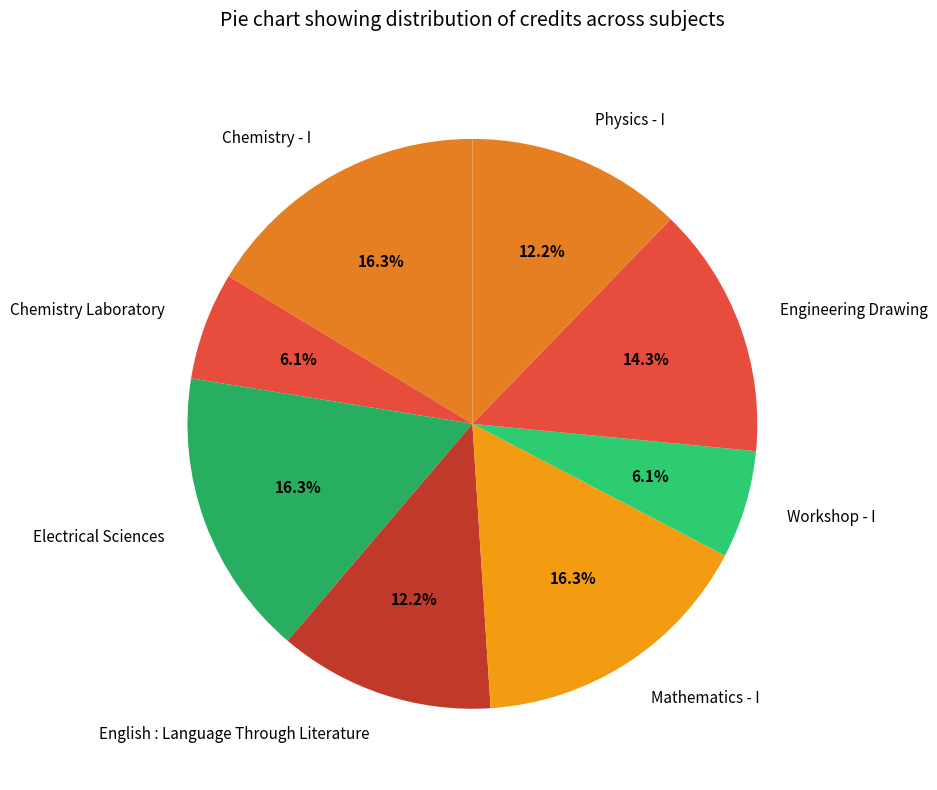

How many segments does this pie chart have?

8